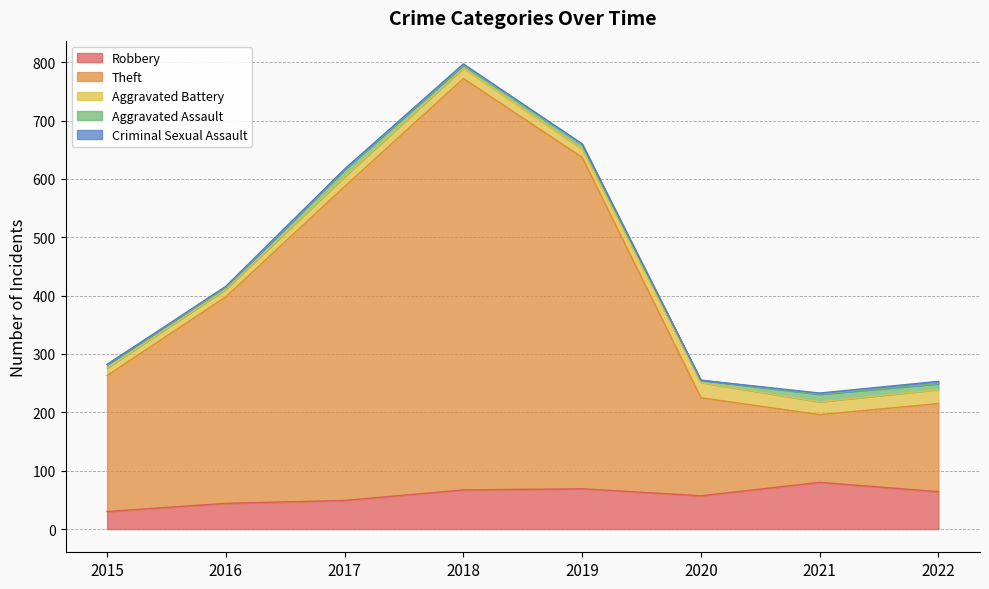

True or false: Criminal Sexual Assault and Aggravated Battery cross at least once.

False